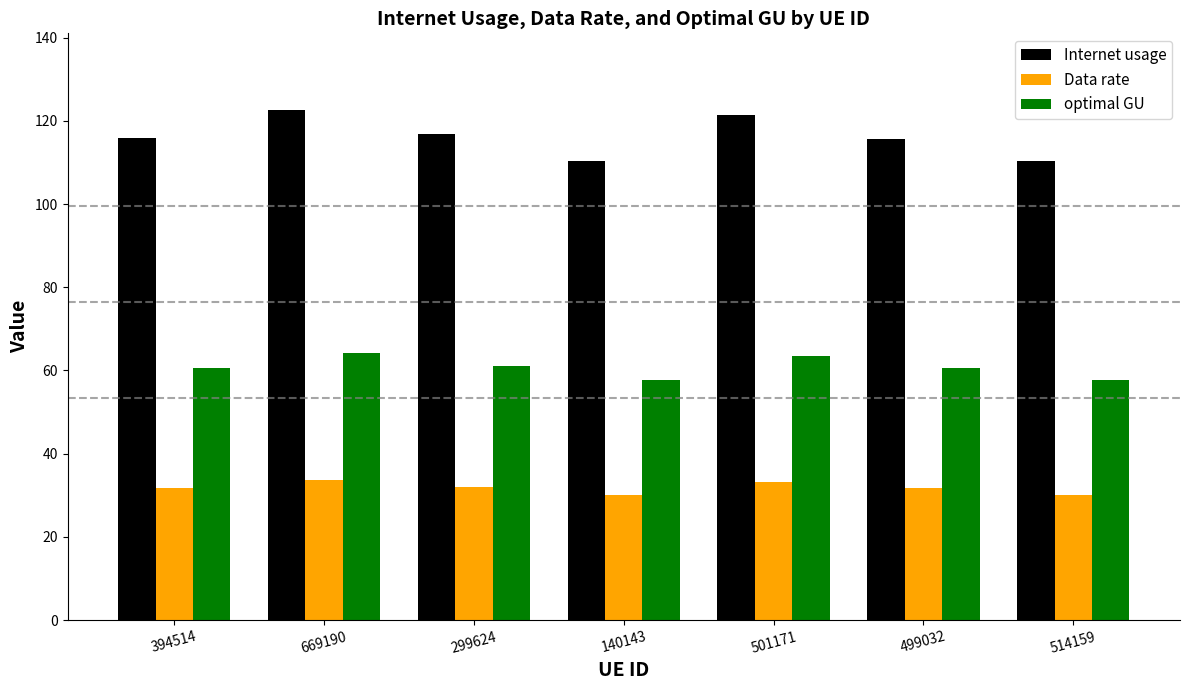

What is the approximate value of optimal GU at 501171?

63.5